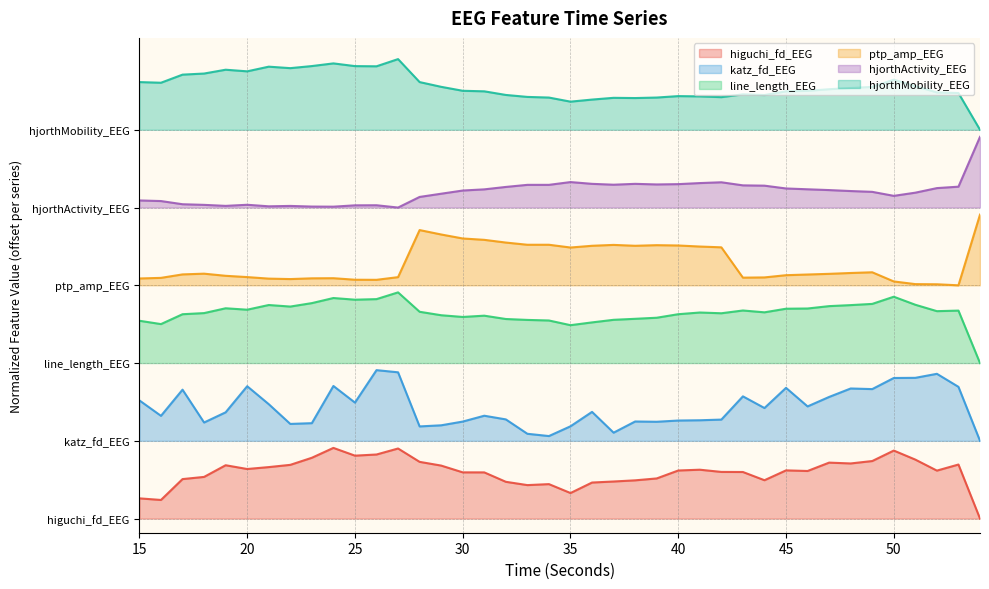

Does the chart display data point markers on the line(s)?

No